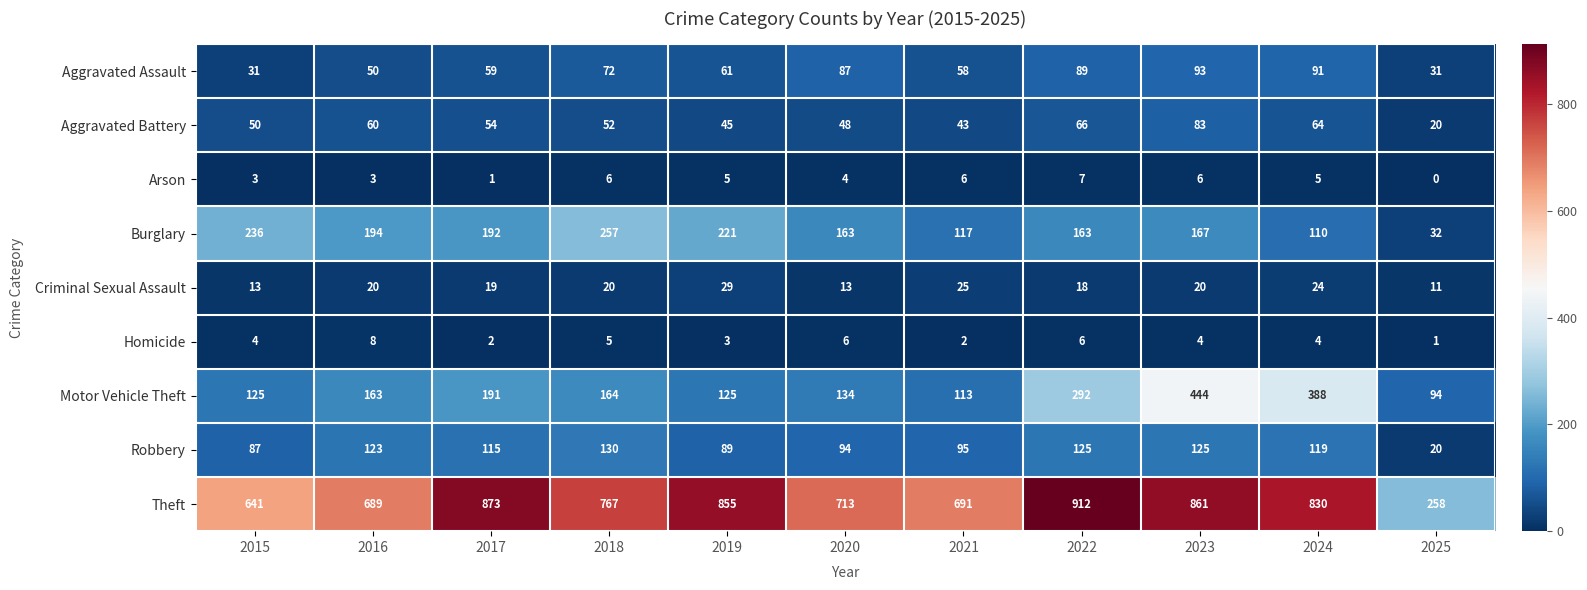

Which series has the largest range (max minus min)?

Theft